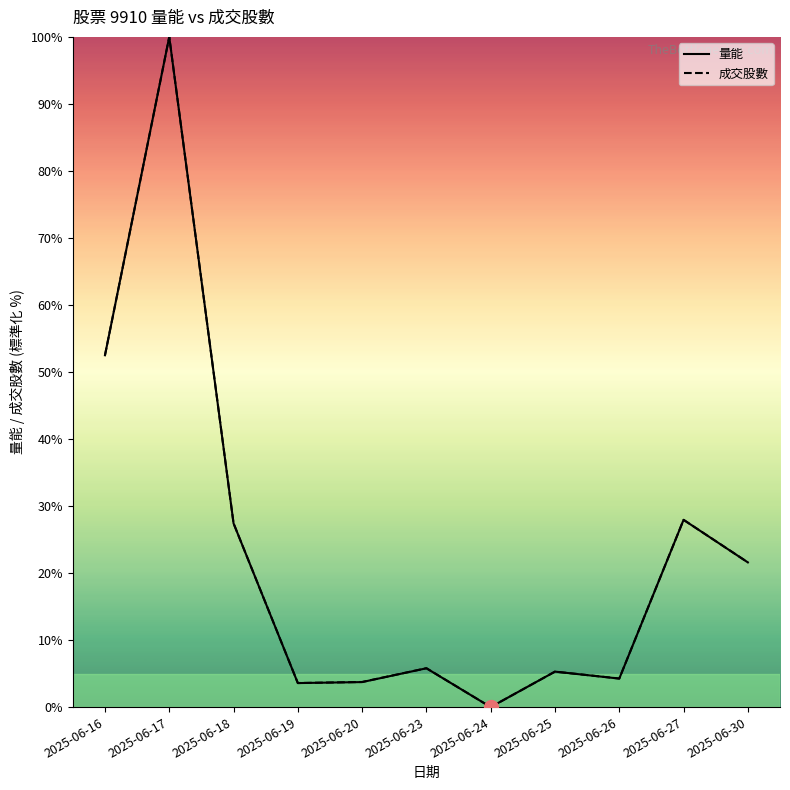

How many values in 成交股數 are above zero?

10